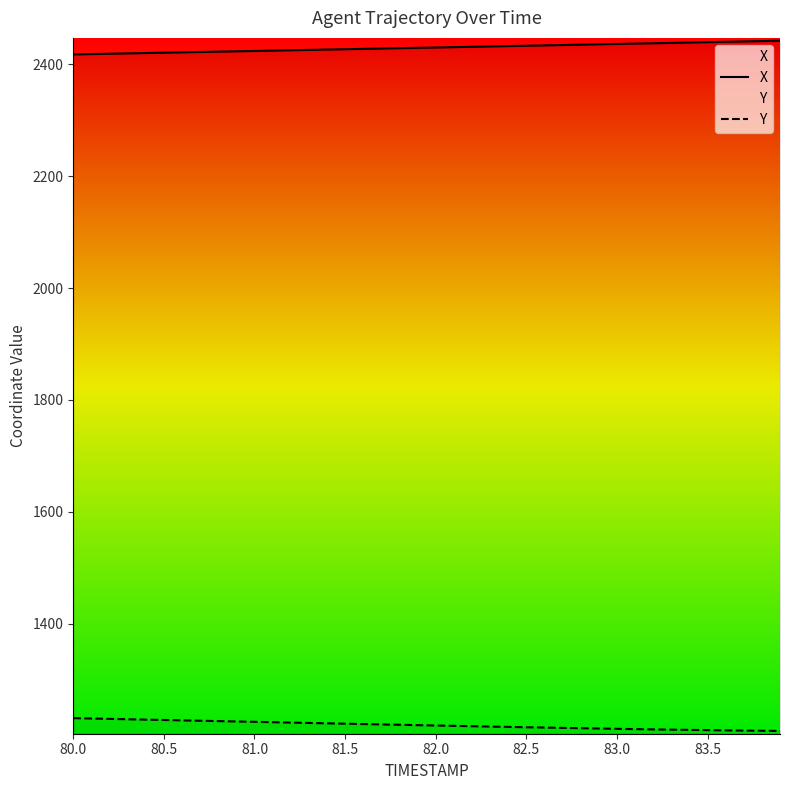

List the series in order of their overall mean, lowest first.

Y, X